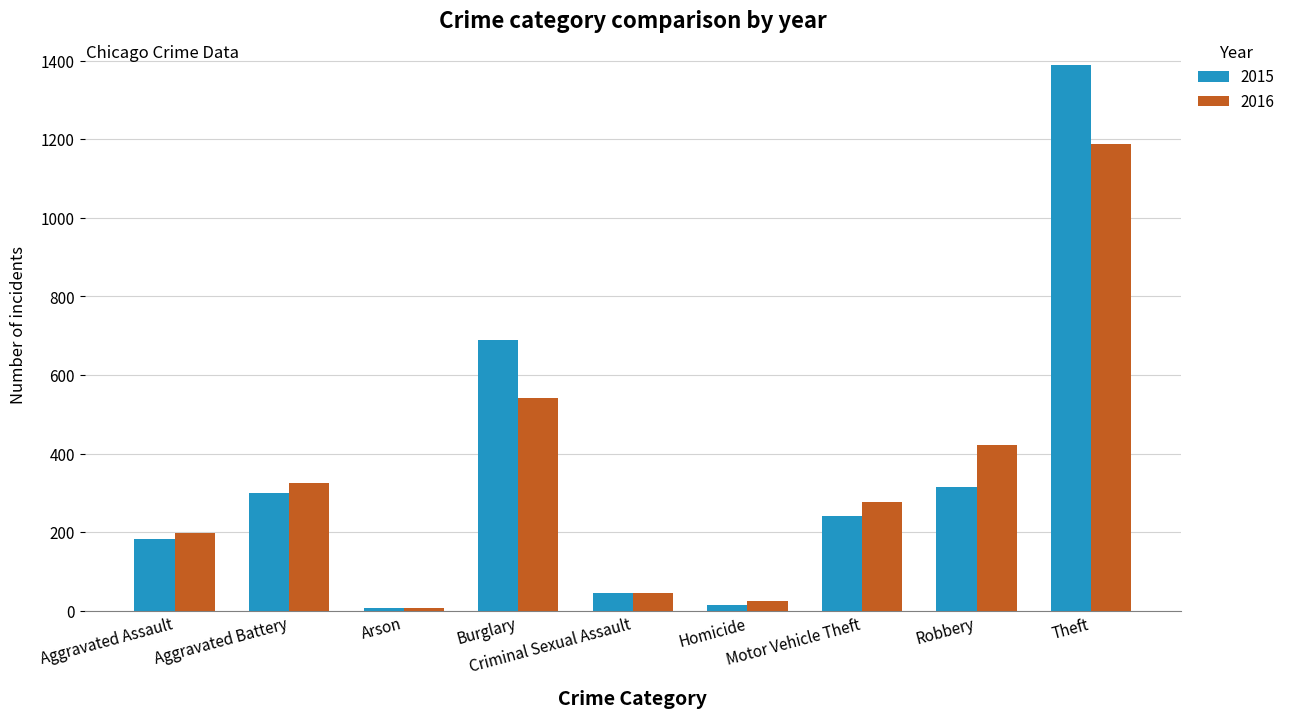

Rank the series by their maximum value, from lowest to highest.

2016, 2015